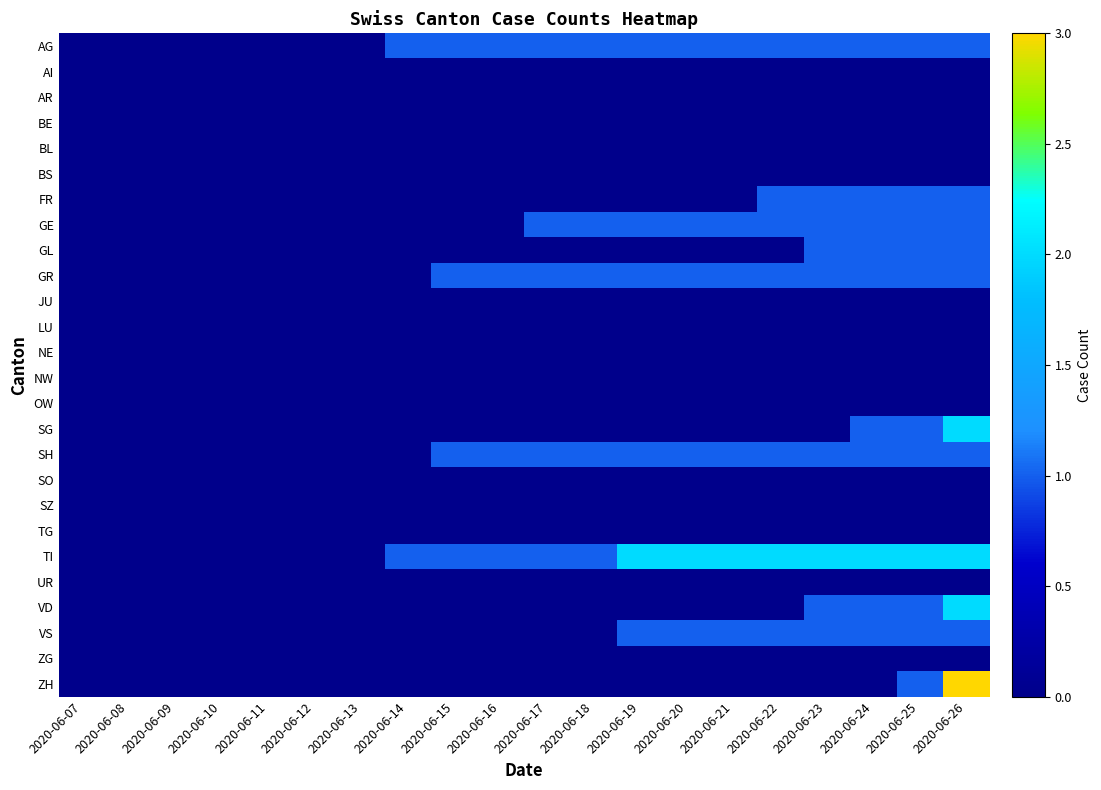

Count the number of categories in the chart.

20